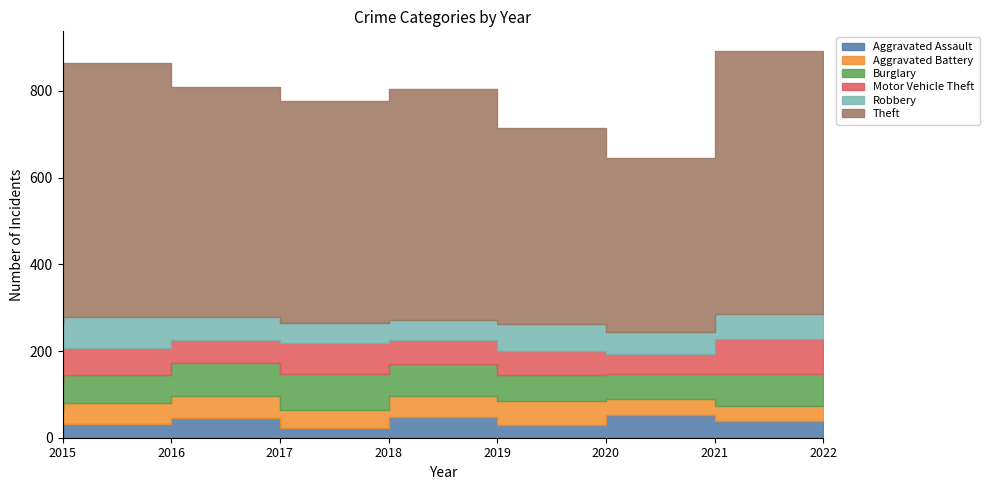

What are all the series names shown in the legend?

Aggravated Assault, Aggravated Battery, Burglary, Motor Vehicle Theft, Robbery, Theft